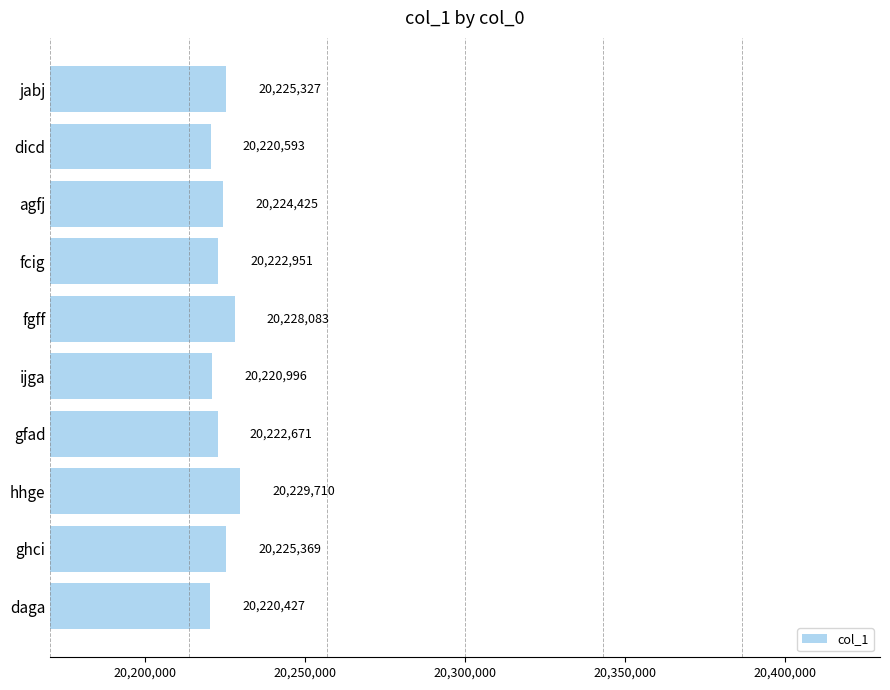

What is the difference between the second highest and second lowest values?

7490